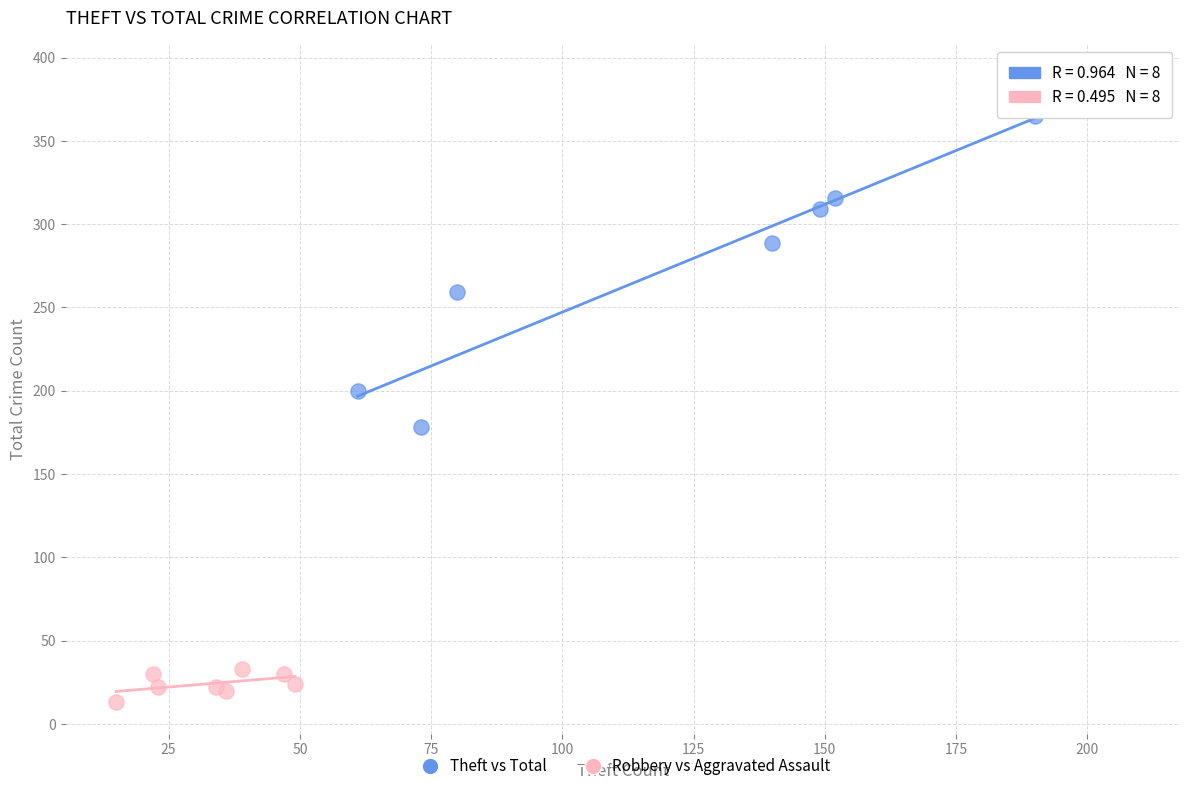

Which series reaches the maximum Y coordinate?

Theft vs Total